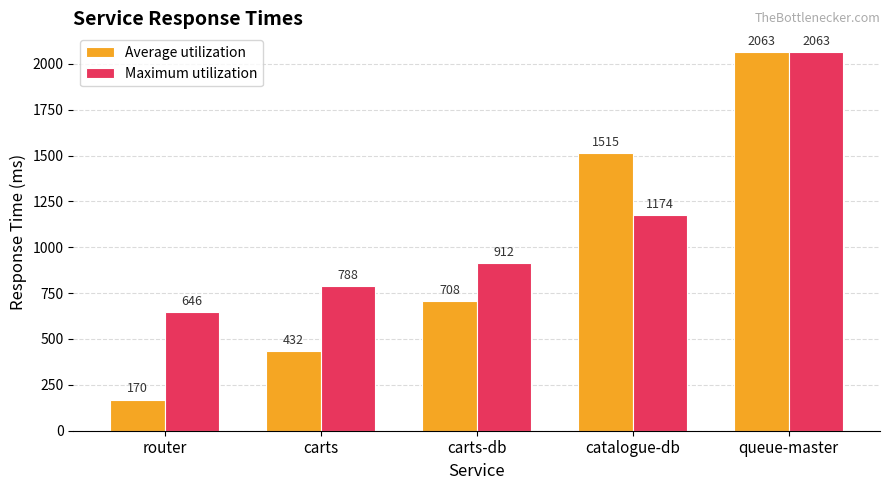

At which label does Average utilization reach its peak?

queue-master